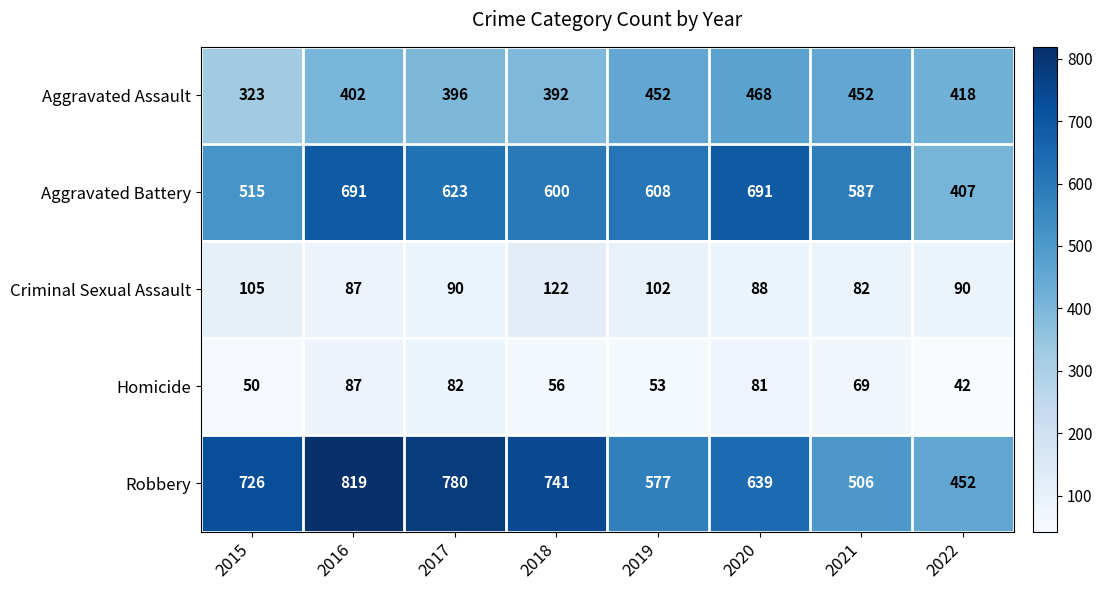

How many data points in Homicide are less than 69?

4